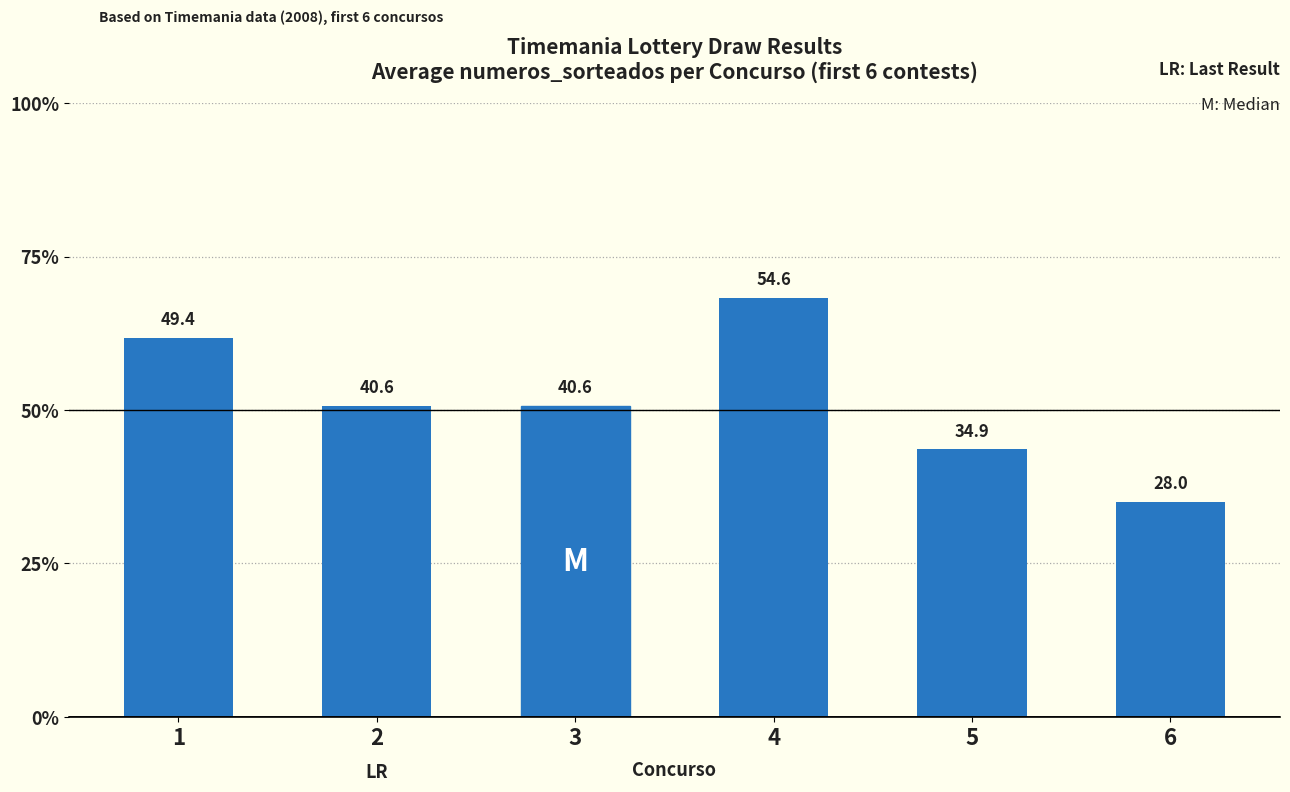

The chart shows a value of 14.9 at 4. True or false?

False